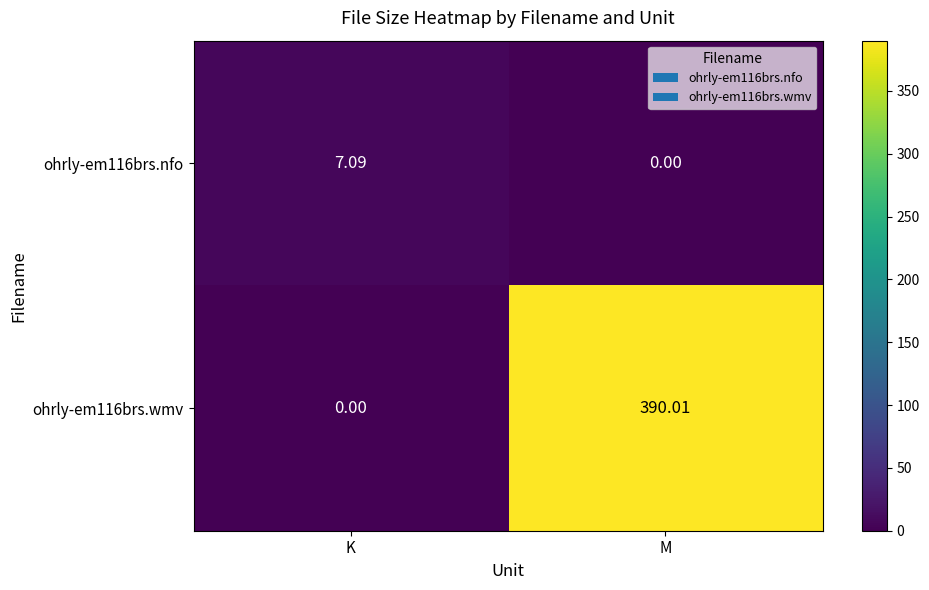

Where does the ohrly-em116brs.nfo series first go above 7?

K